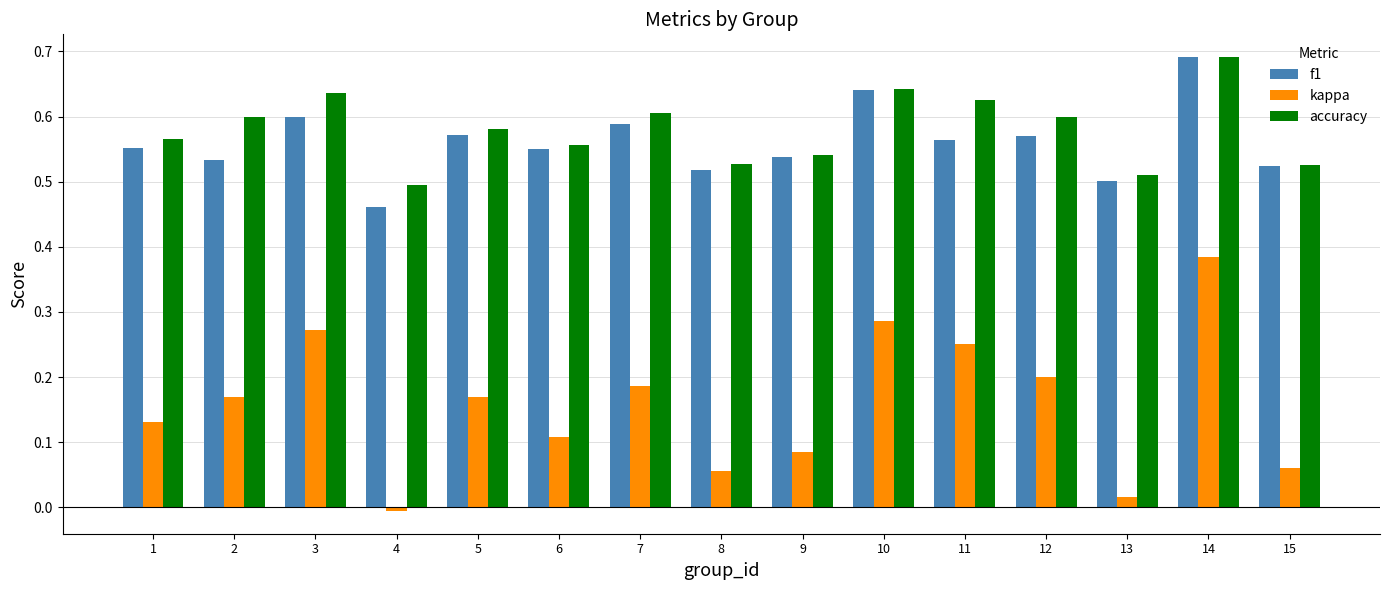

Rank the series at 2 from lowest to highest value.

kappa, f1, accuracy